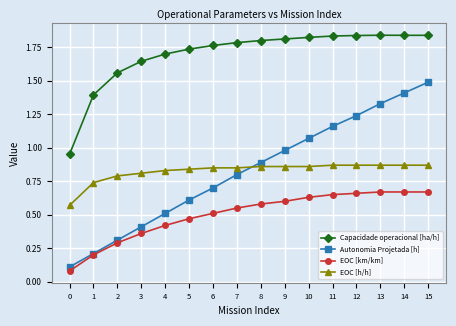

Is it true that EOC [km/km] equals 0.5 at 6?

True